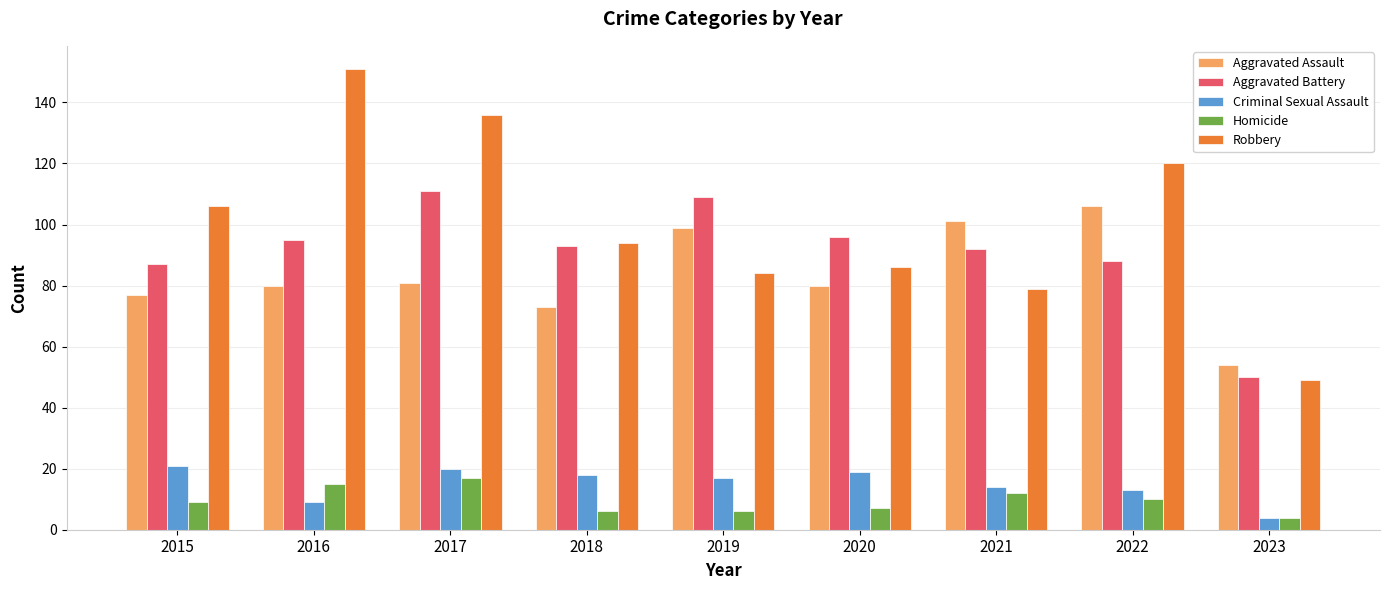

At which label does Robbery first exceed 94?

2015